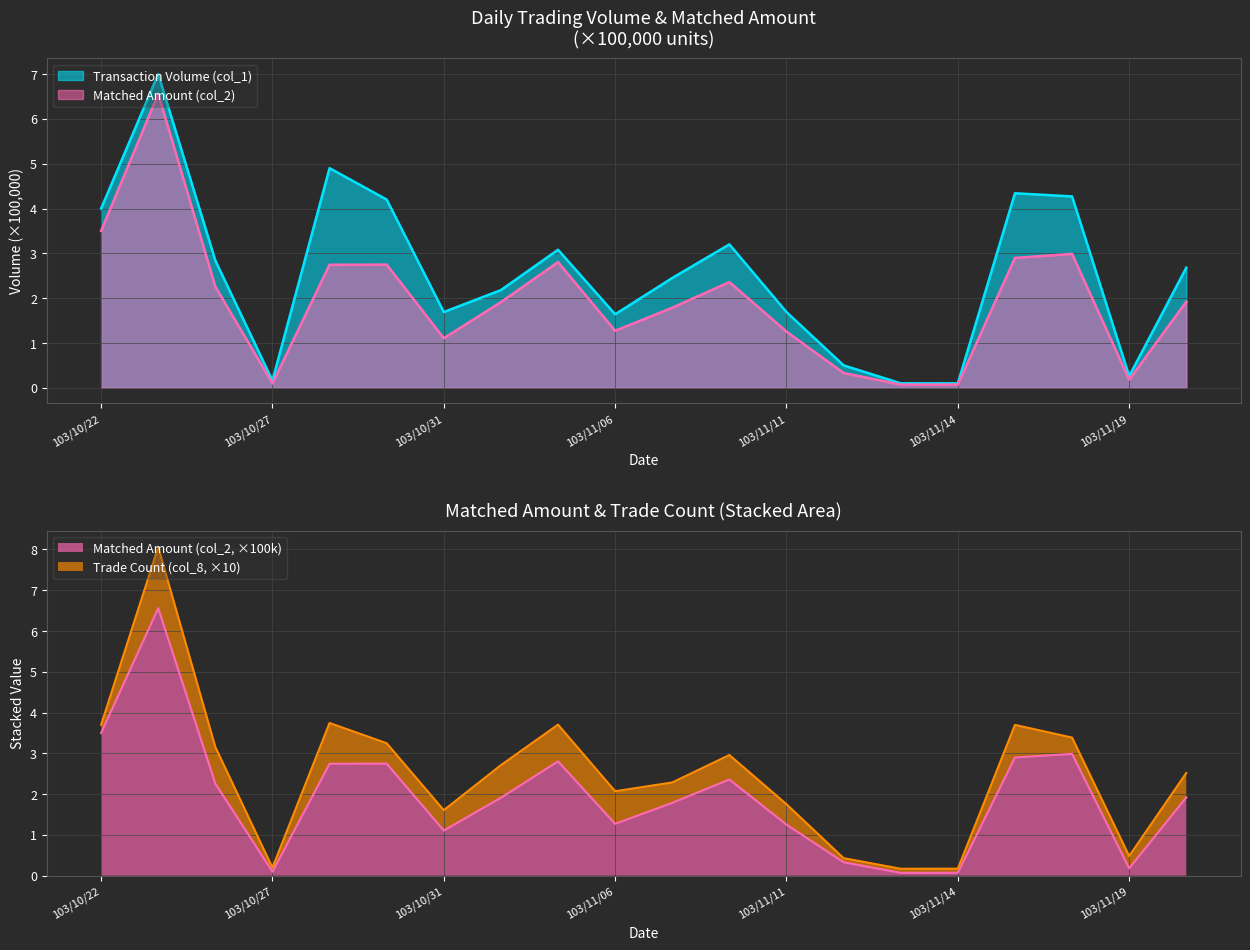

What is the label of the 8th point from the left?

103/11/04